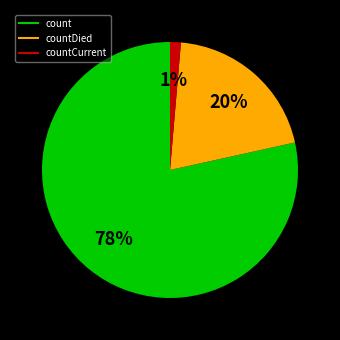

To the nearest percent, what is the average slice percentage?

33%